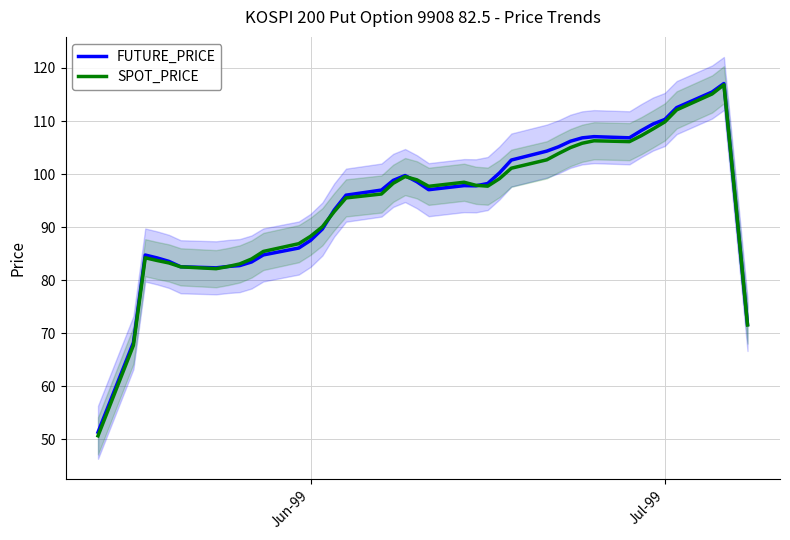

Which series has the largest total across all categories?

FUTURE_PRICE